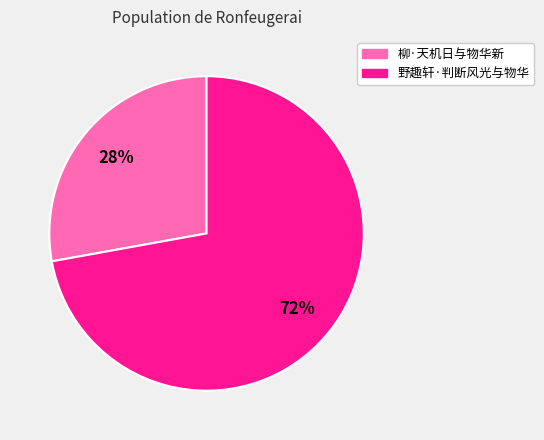

To the nearest percent, what percentage of the pie is 柳·天机日与物华新?

28%